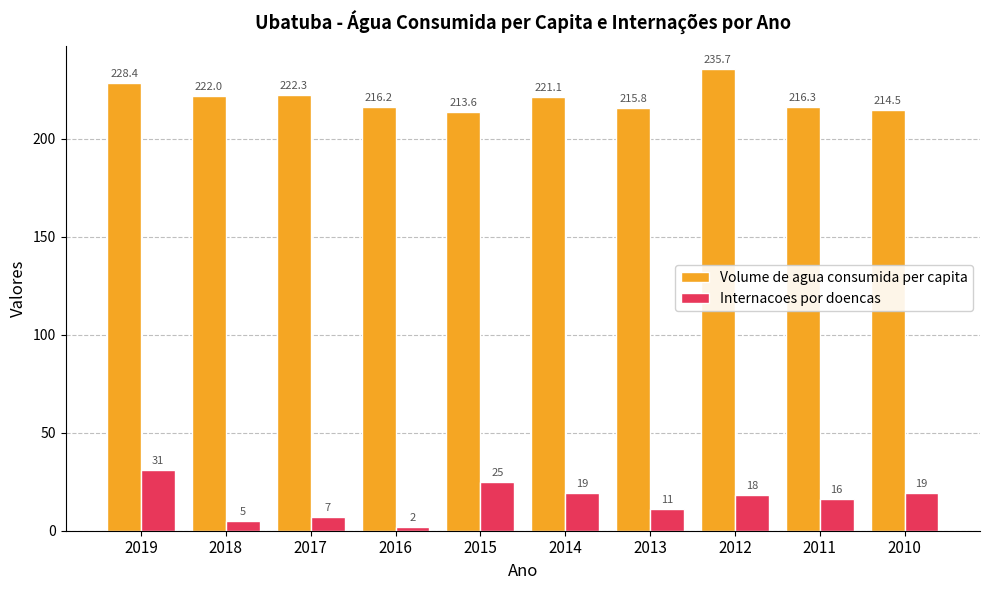

What is the average value of the Volume de agua consumida per capita series?

220.6